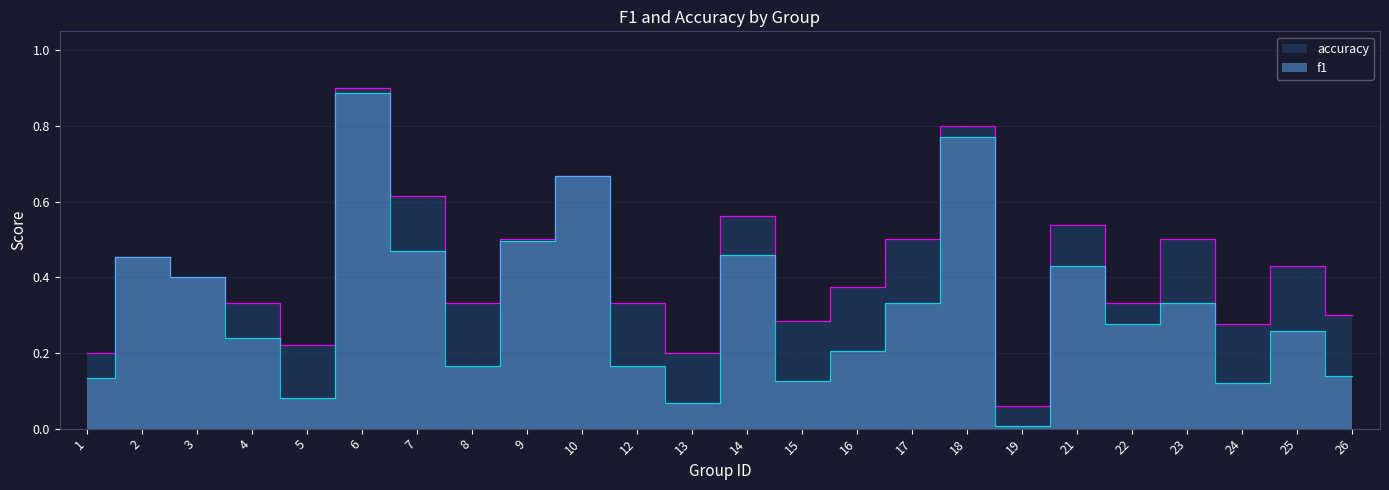

True or false: f1 and accuracy cross at least once.

False